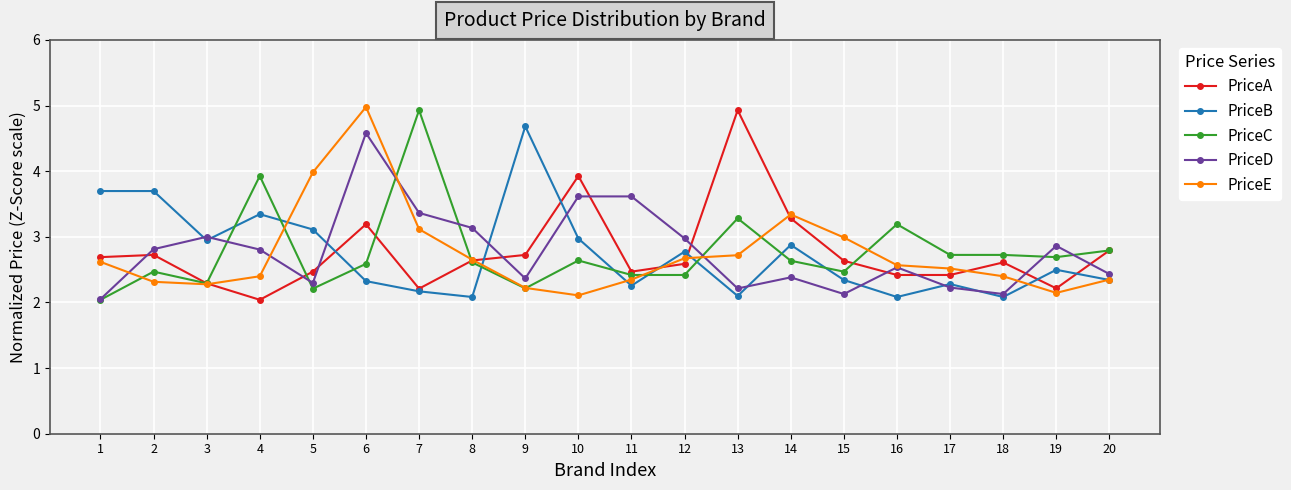

What is the difference between the highest and lowest values at 19?

0.7